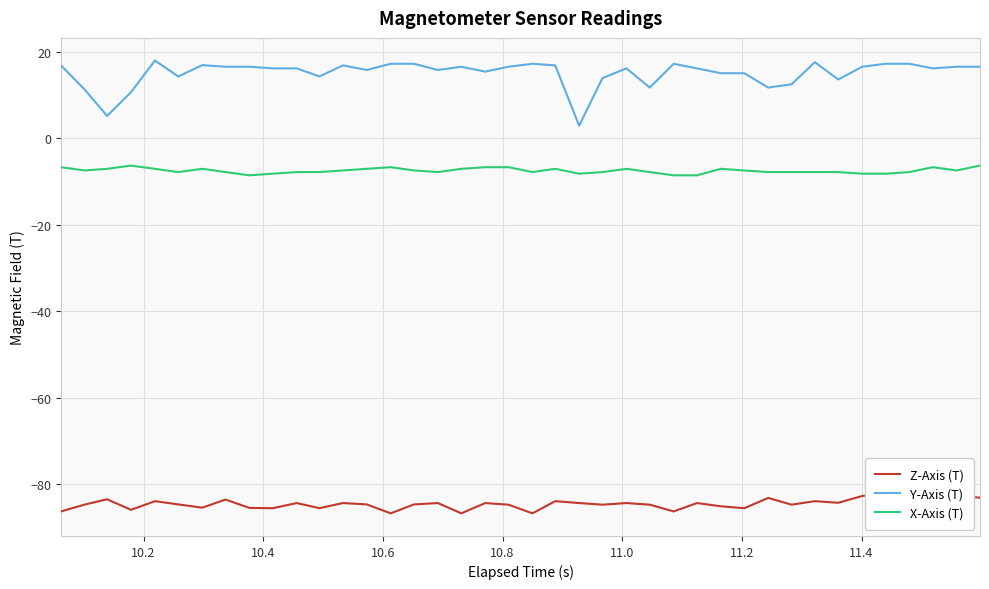

True or false: X-Axis (T) and Y-Axis (T) cross at least once.

False